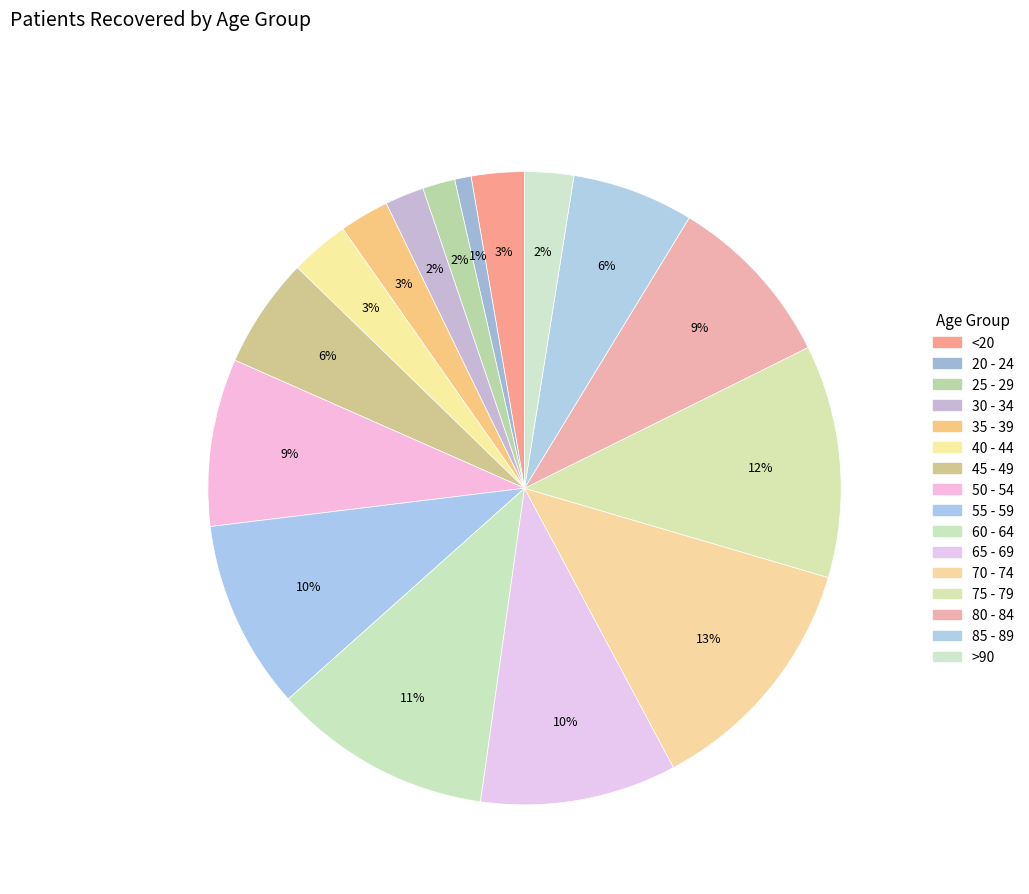

To the nearest percent, what portion does <20 represent?

3%